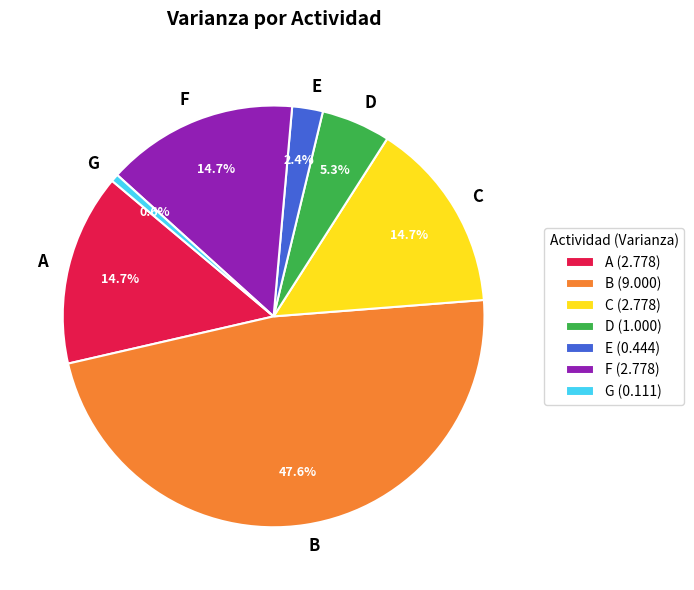

Count the number of slices in the pie.

7